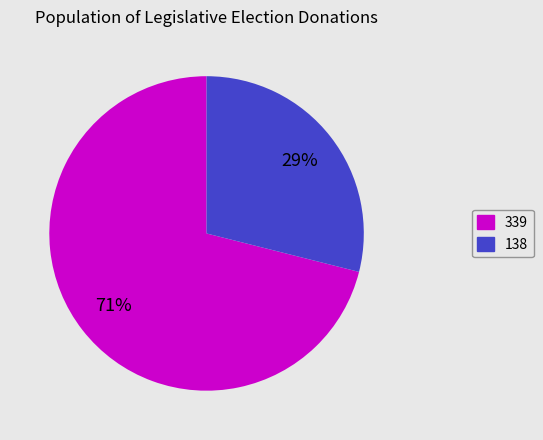

Which slice is the largest?

339